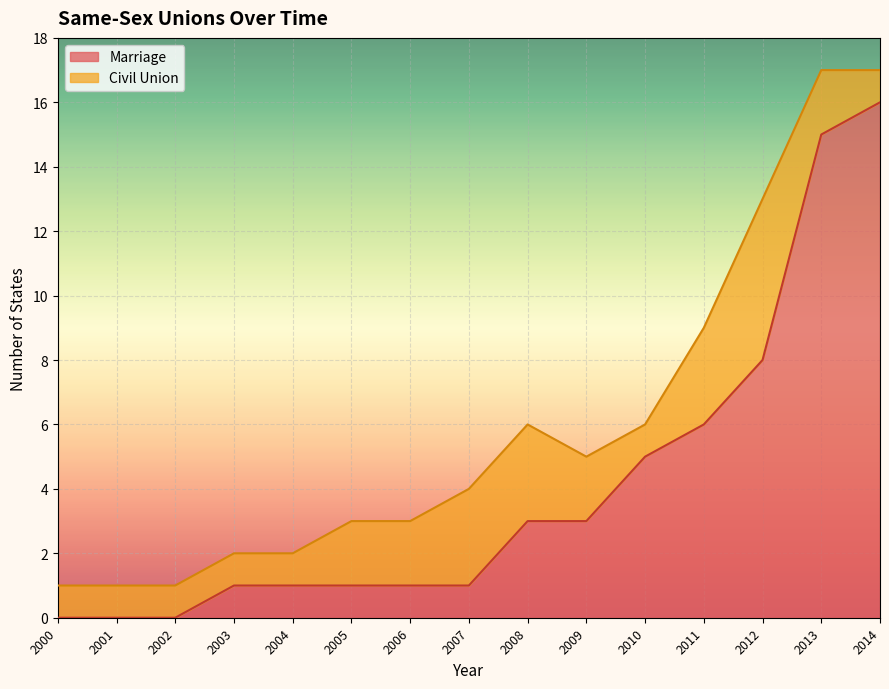

True or false: Marriage has a value of 1 at 2003.

True